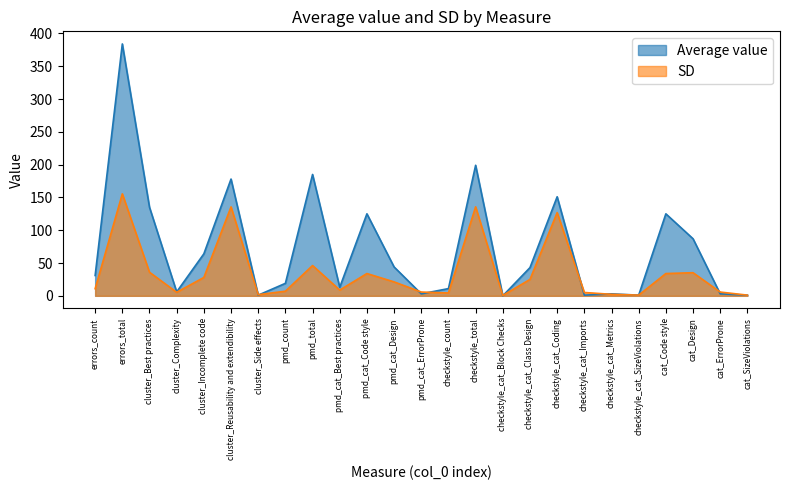

How many data points in SD are less than 10?

12